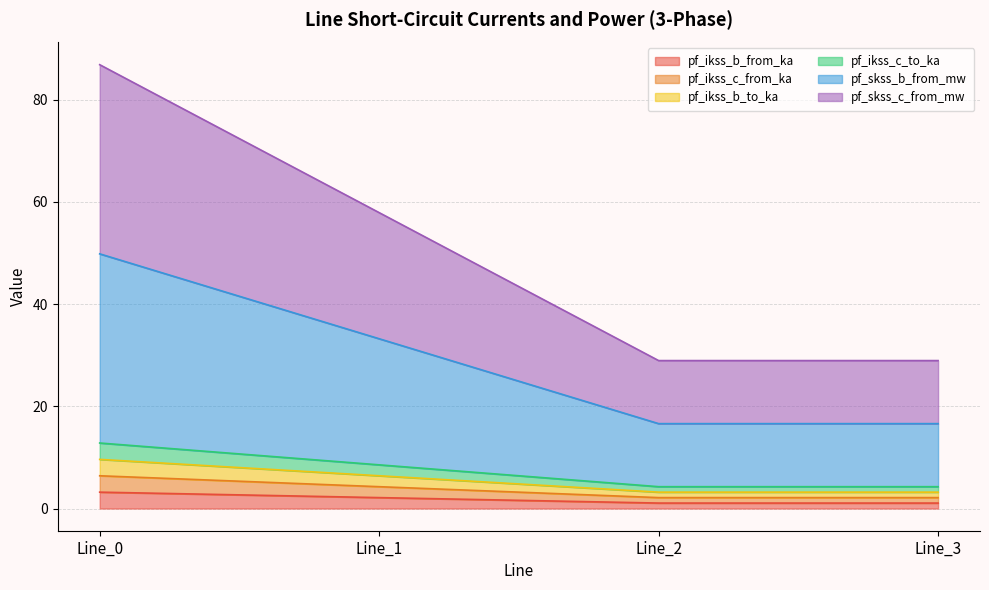

Does the chart display data point markers on the line(s)?

No